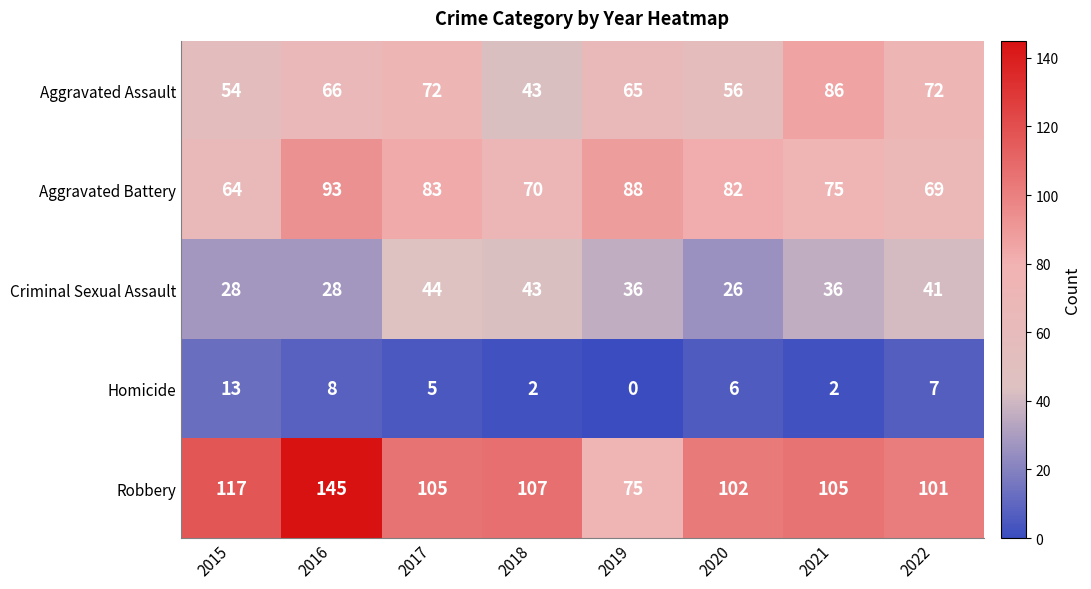

List the series in order of their peak value, lowest first.

Homicide, Criminal Sexual Assault, Aggravated Assault, Aggravated Battery, Robbery